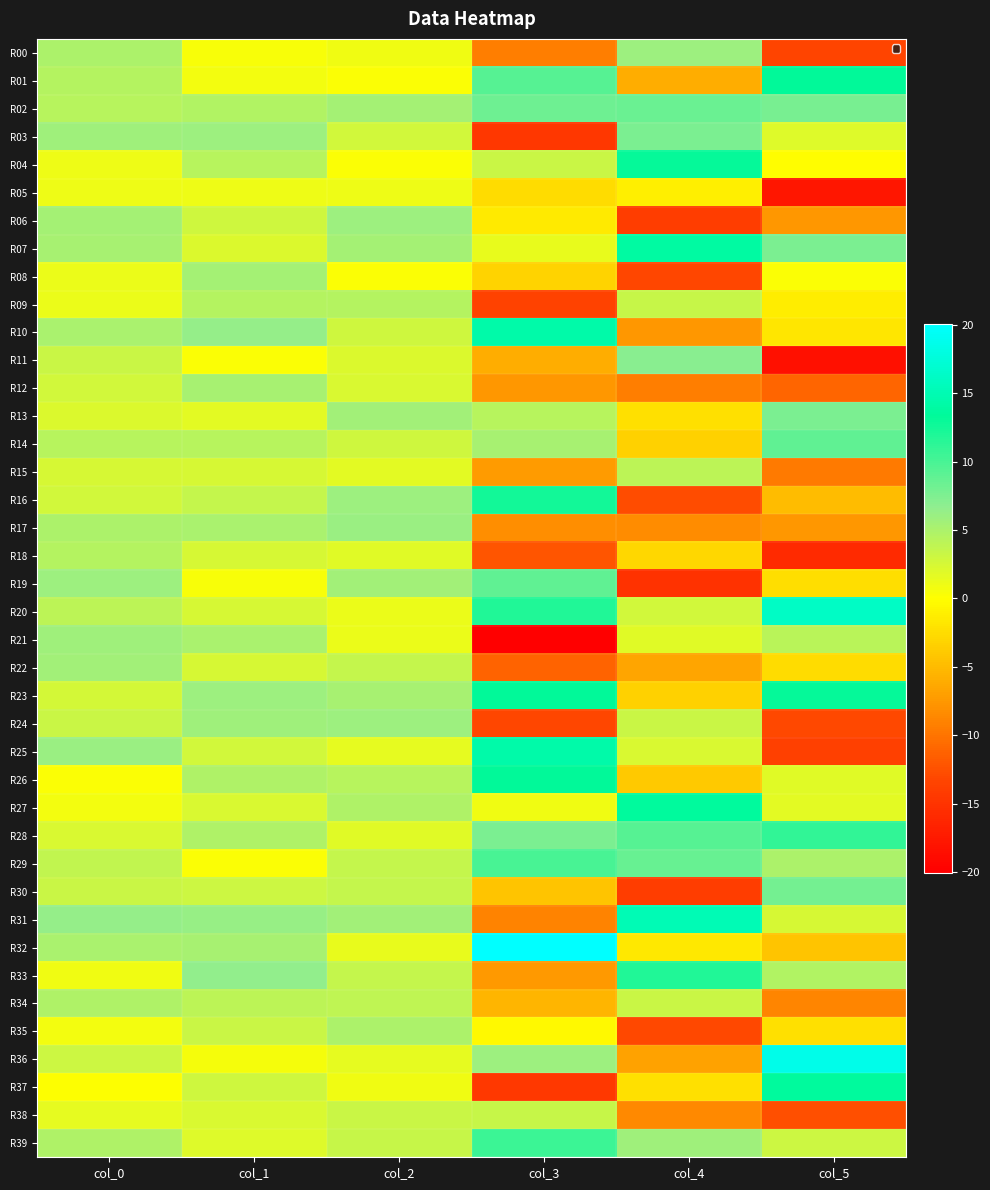

Rank the series at col_4 from highest to lowest value.

R31, R07, R27, R04, R33, R28, R29, R02, R03, R11, R00, R39, R15, R09, R24, R34, R20, R25, R21, R05, R32, R13, R37, R18, R14, R23, R26, R01, R22, R36, R10, R17, R38, R12, R16, R35, R08, R06, R30, R19